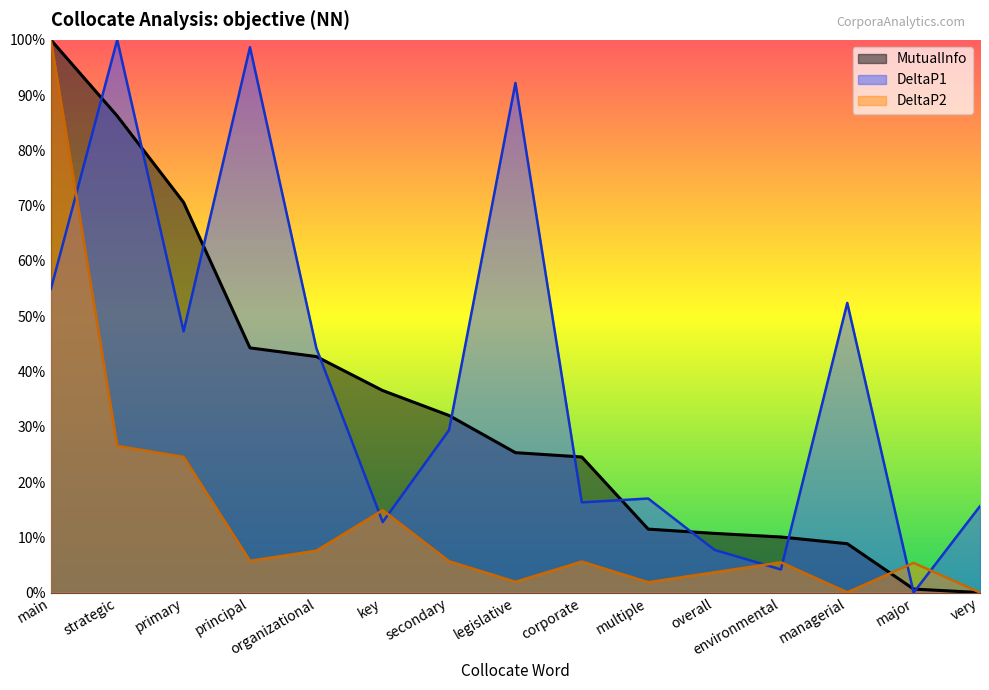

How many values in DeltaP2 are above zero?

14